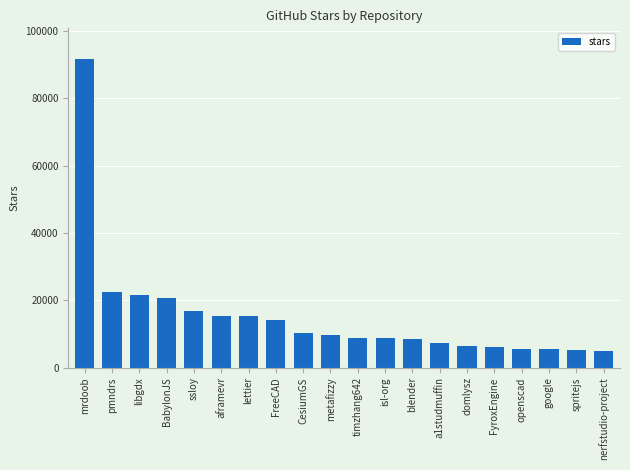

What is the label of the 5th bar from the left?

ssloy